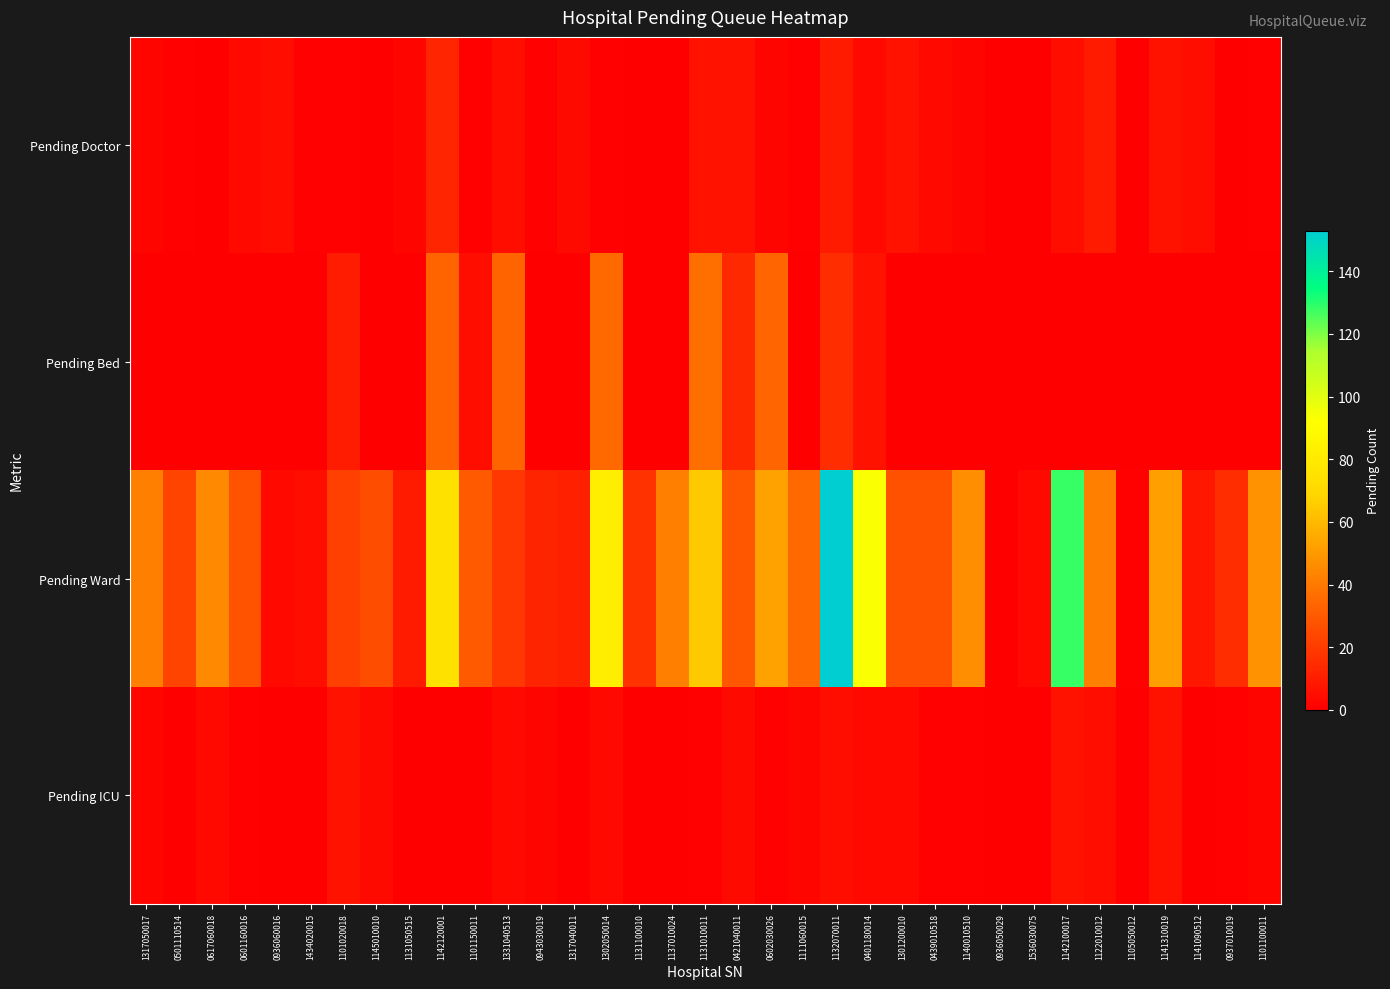

Which series has the largest total across all categories?

Pending Ward